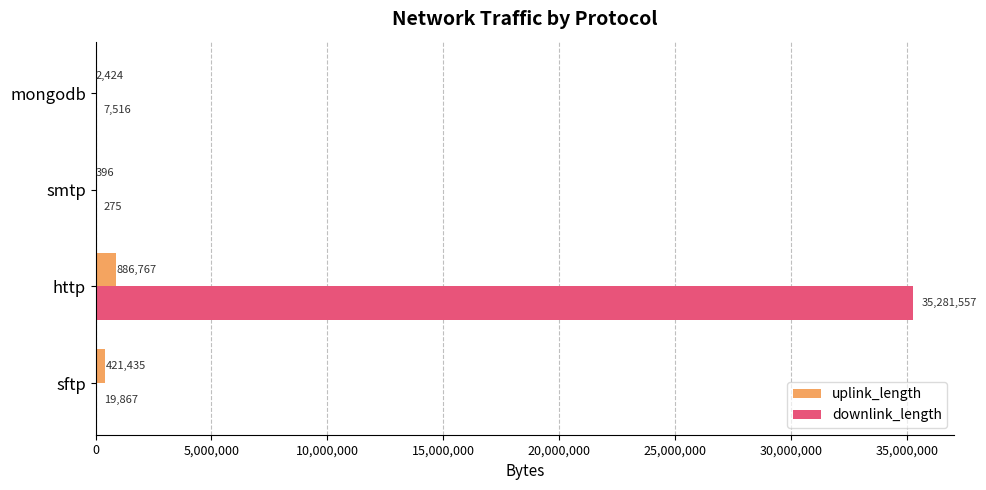

What is the average value of the uplink_length series?

327756